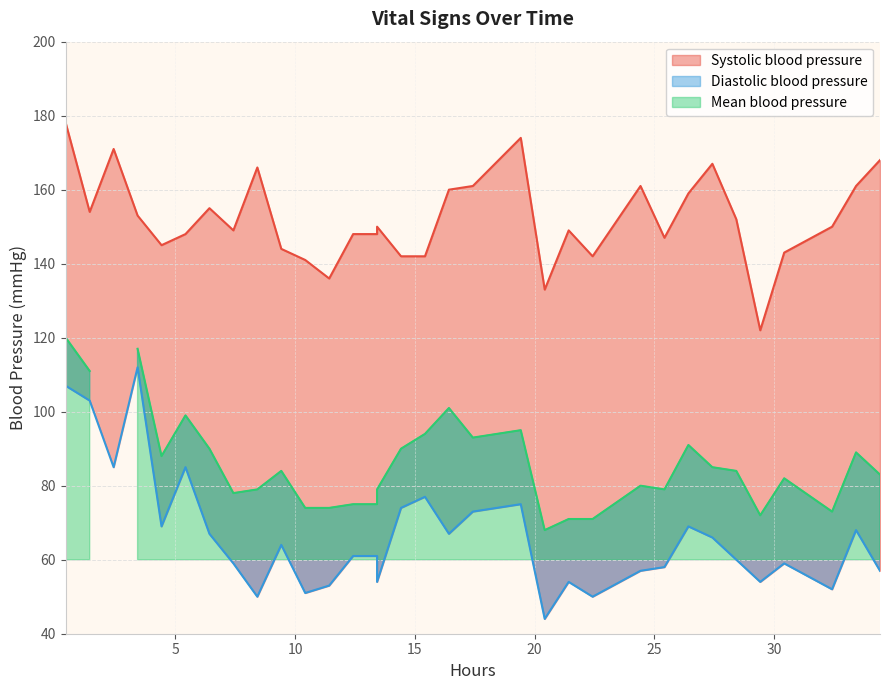

True or false: hours and heart_rate cross at least once.

False